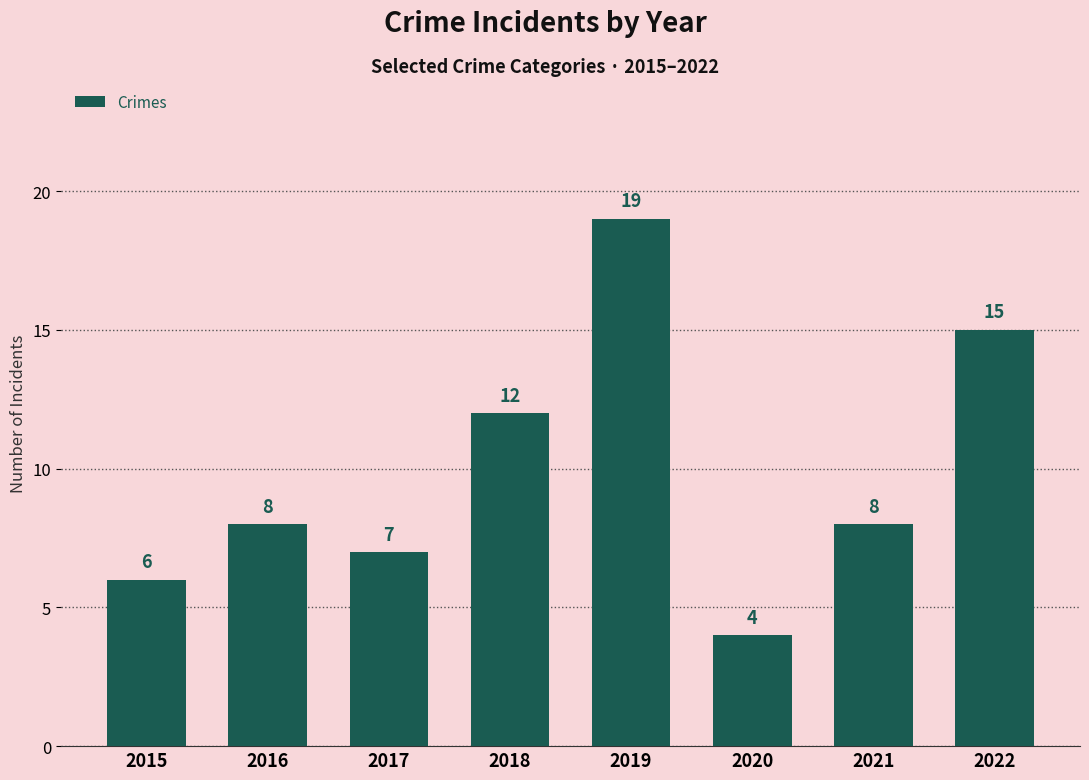

What is the value of the 7th bar from the left?

8